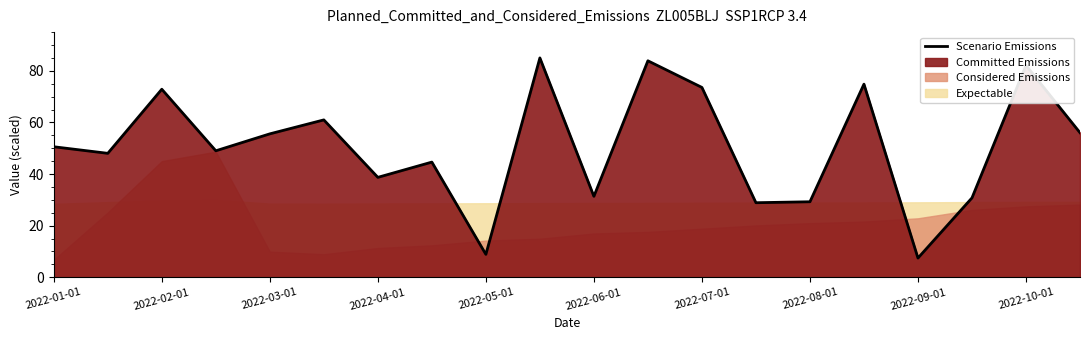

How many lines are shown in the chart?

1